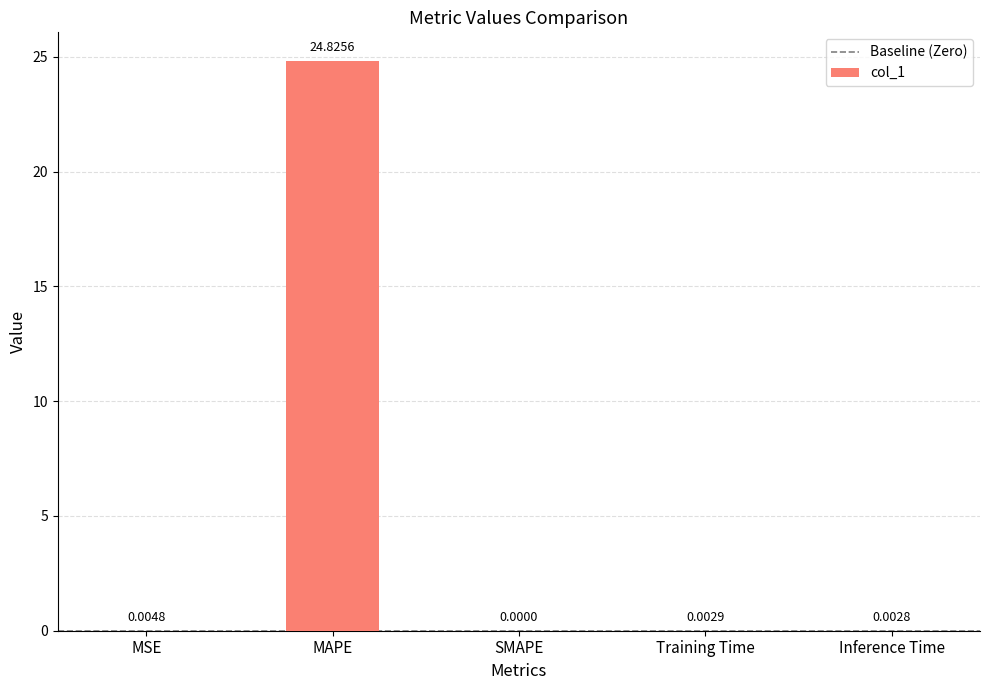

The value at SMAPE is 0.0. True or false?

True